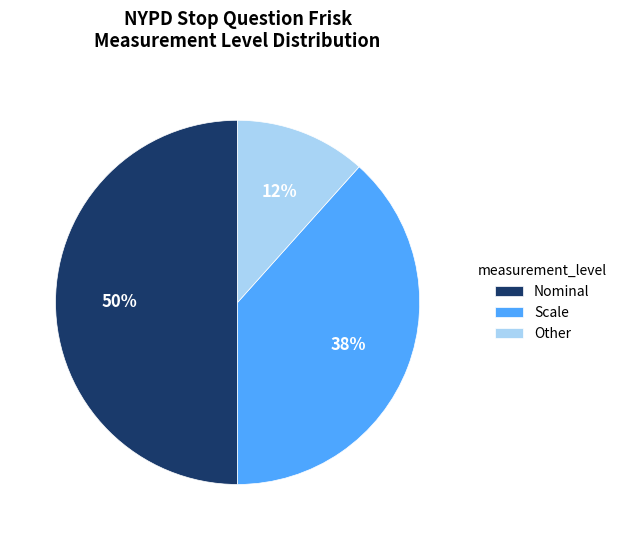

Is Other the majority of the pie?

No